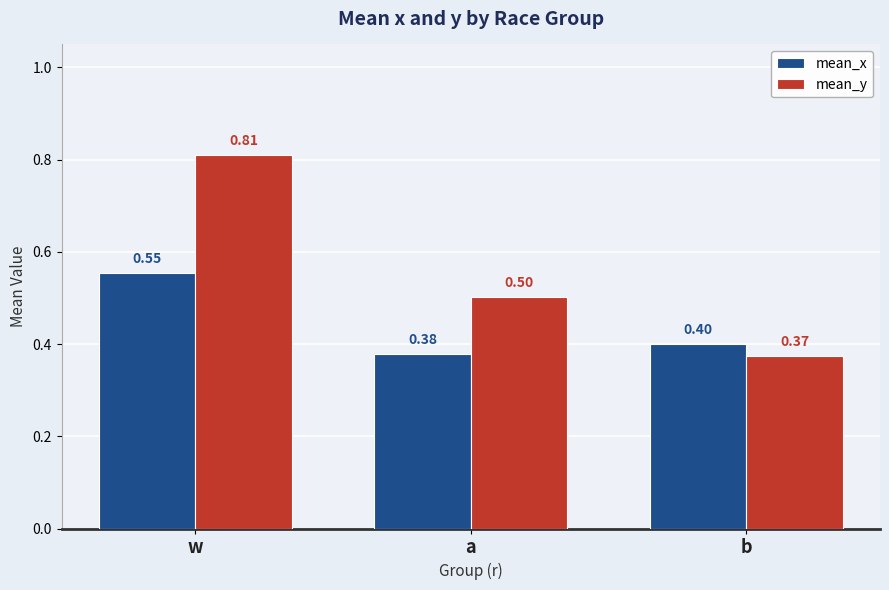

Count the number of categories in the chart.

3